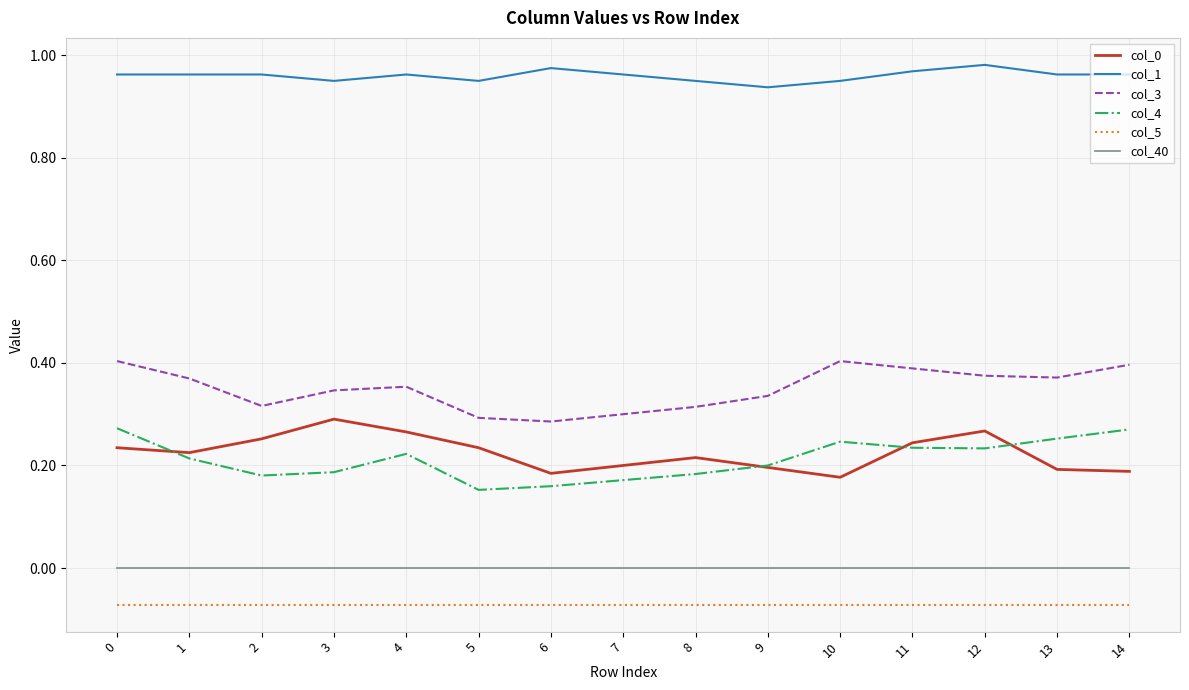

True or false: col_3 and col_4 intersect in this chart.

False